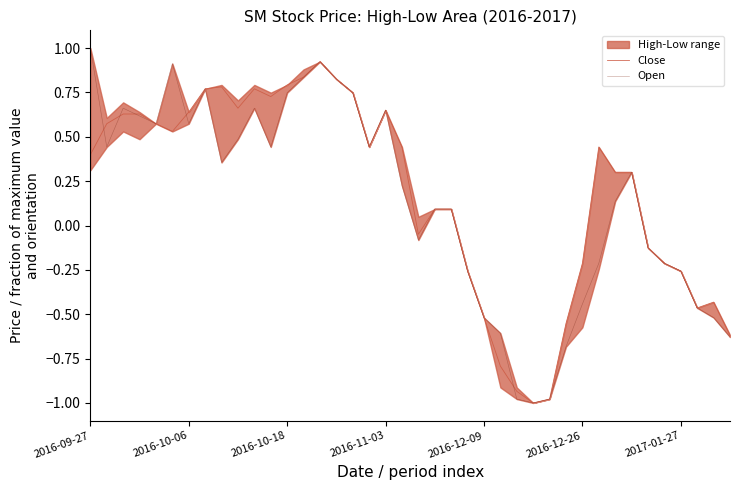

What is the minimum value for Close?

-1.0